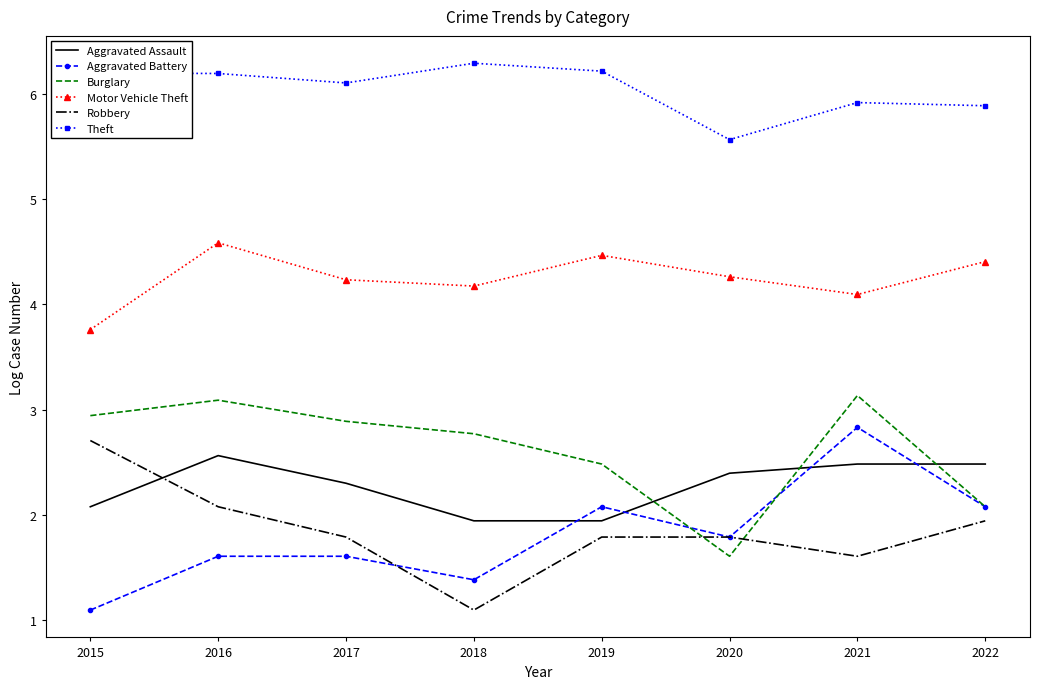

Read the Robbery value at 2020.

1.8